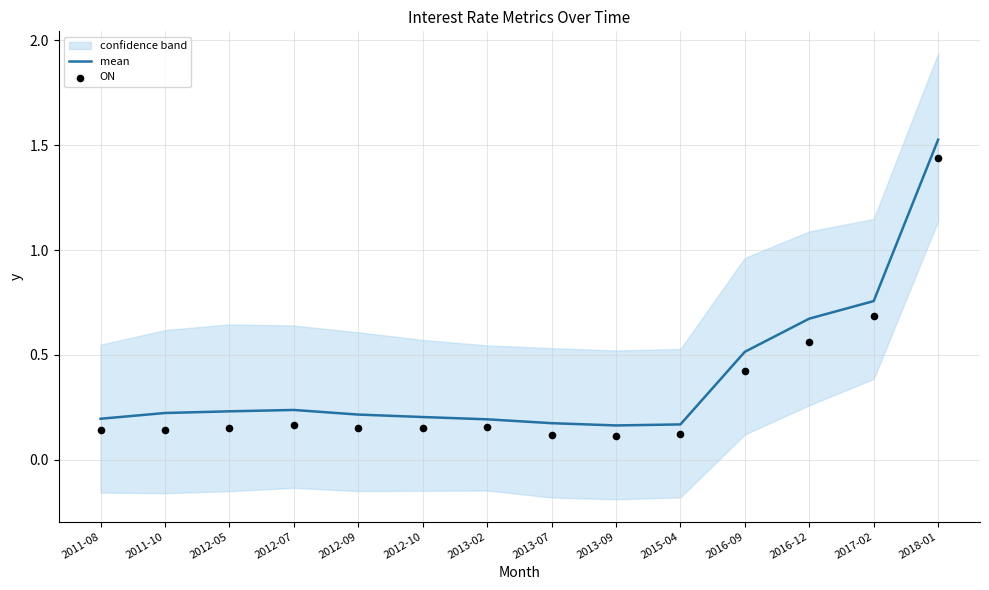

At how many categories does at least one series exceed 0?

14